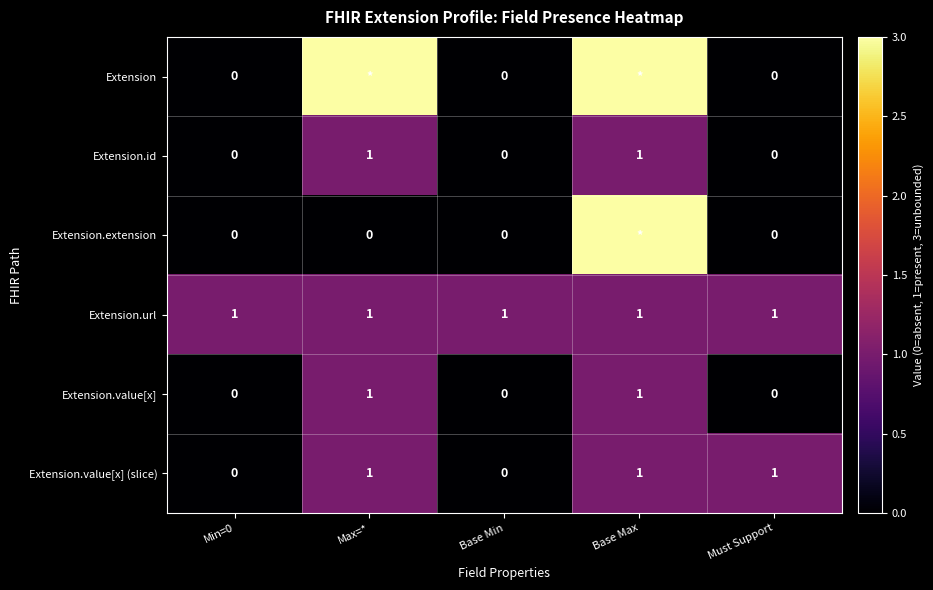

How many data points in Extension.value[x] are above 0?

2